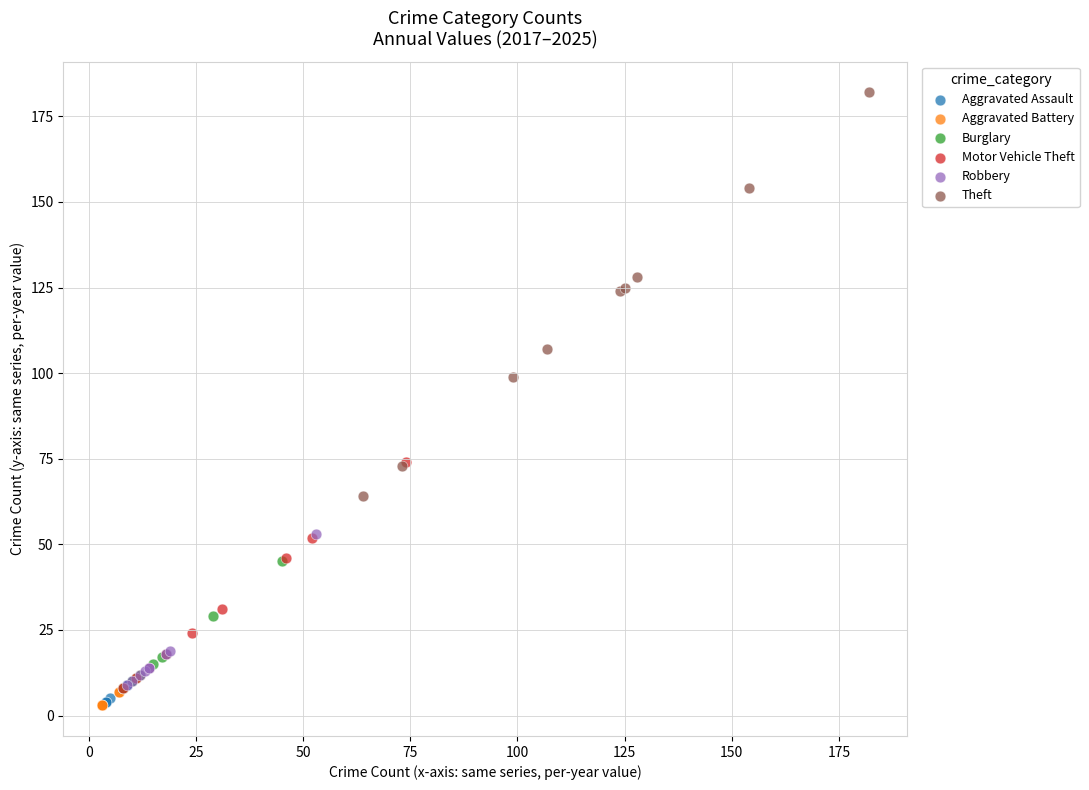

Which series has the widest spread of Y values?

Theft